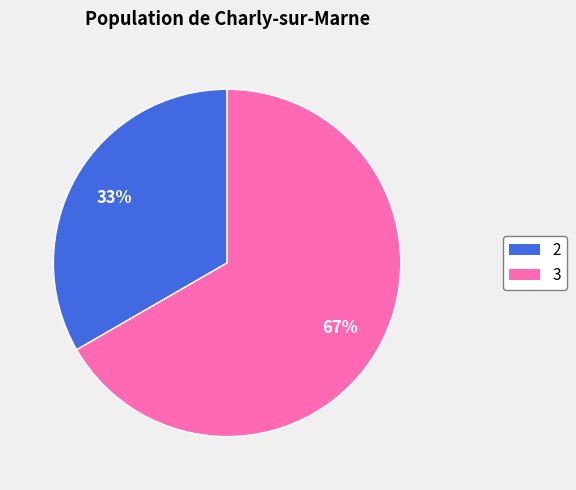

To the nearest percent, what is the average slice percentage?

33%